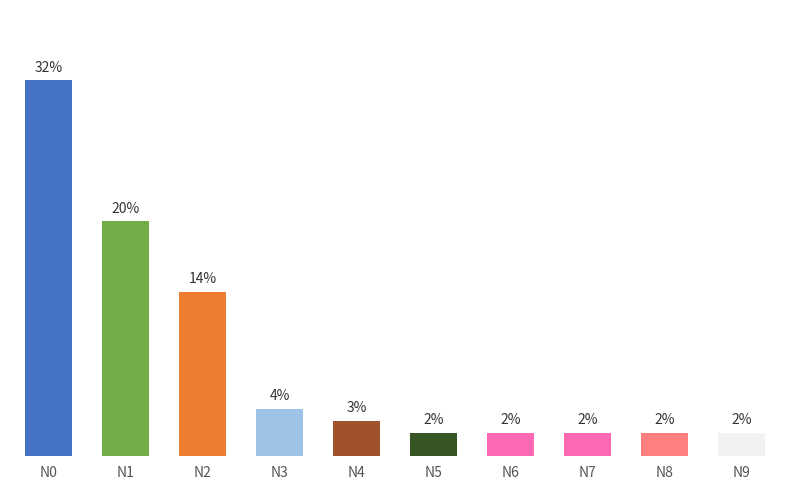

Where does the data first go above 3?

N0